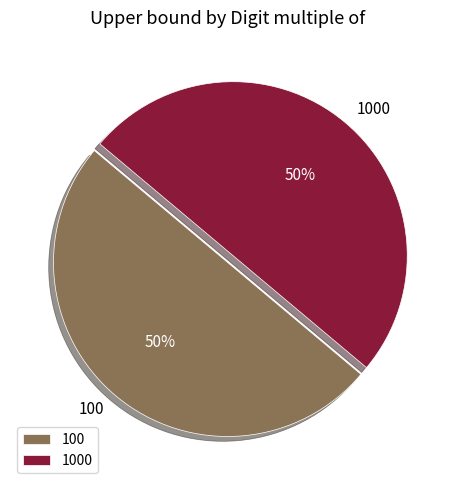

To the nearest percent, what is the average slice percentage?

50%